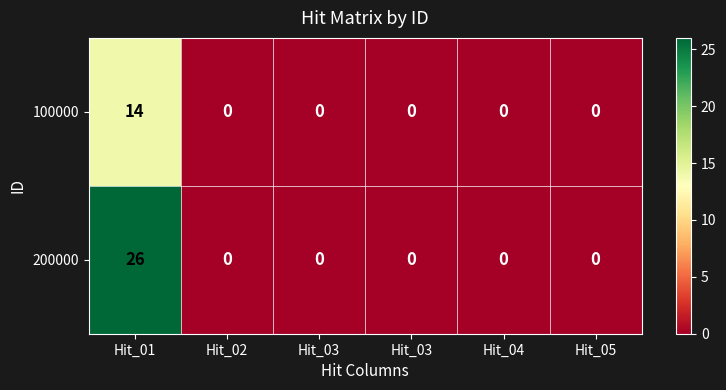

List the series in order of their overall mean, lowest first.

100000, 200000